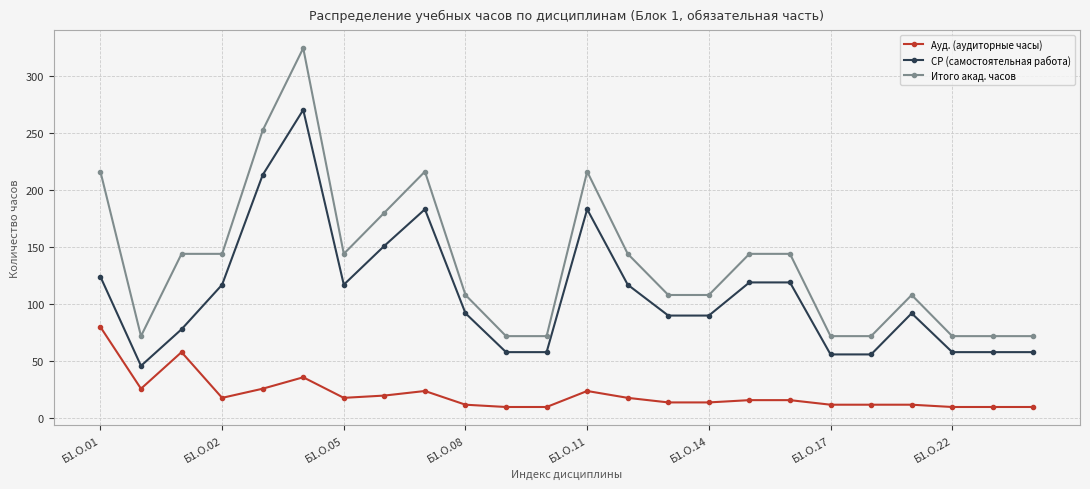

True or false: СР (самостоятельная работа) and Итого акад. часов intersect in this chart.

False